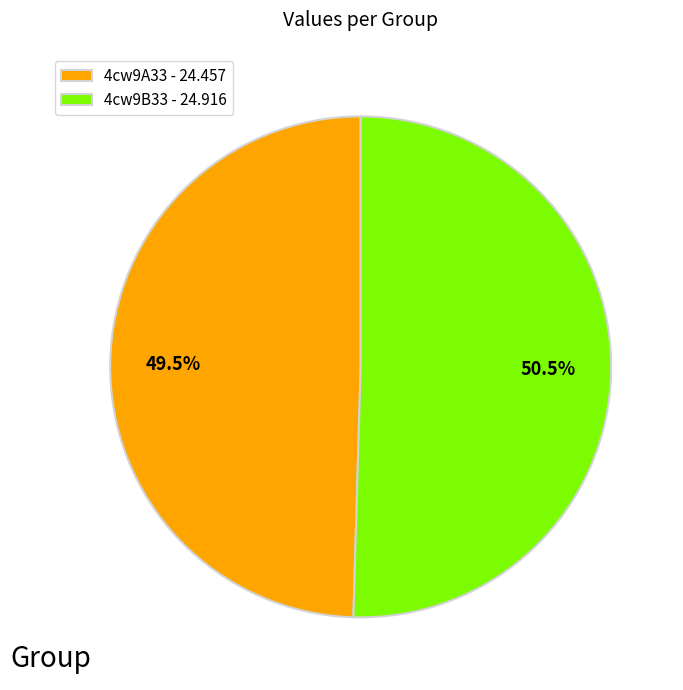

What percentage do 4cw9A33 and 4cw9B33 together represent?

100.0%